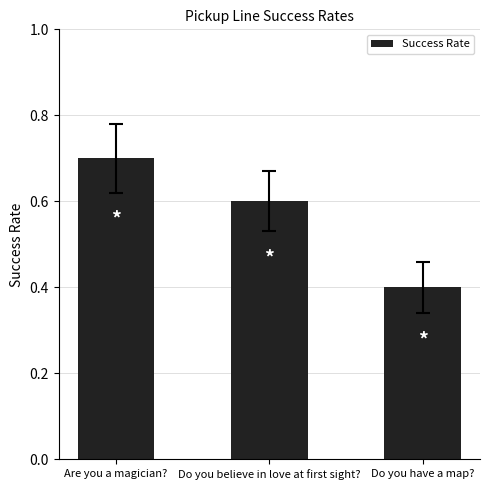

What is the label of the 1st bar from the left?

Are you a magician?